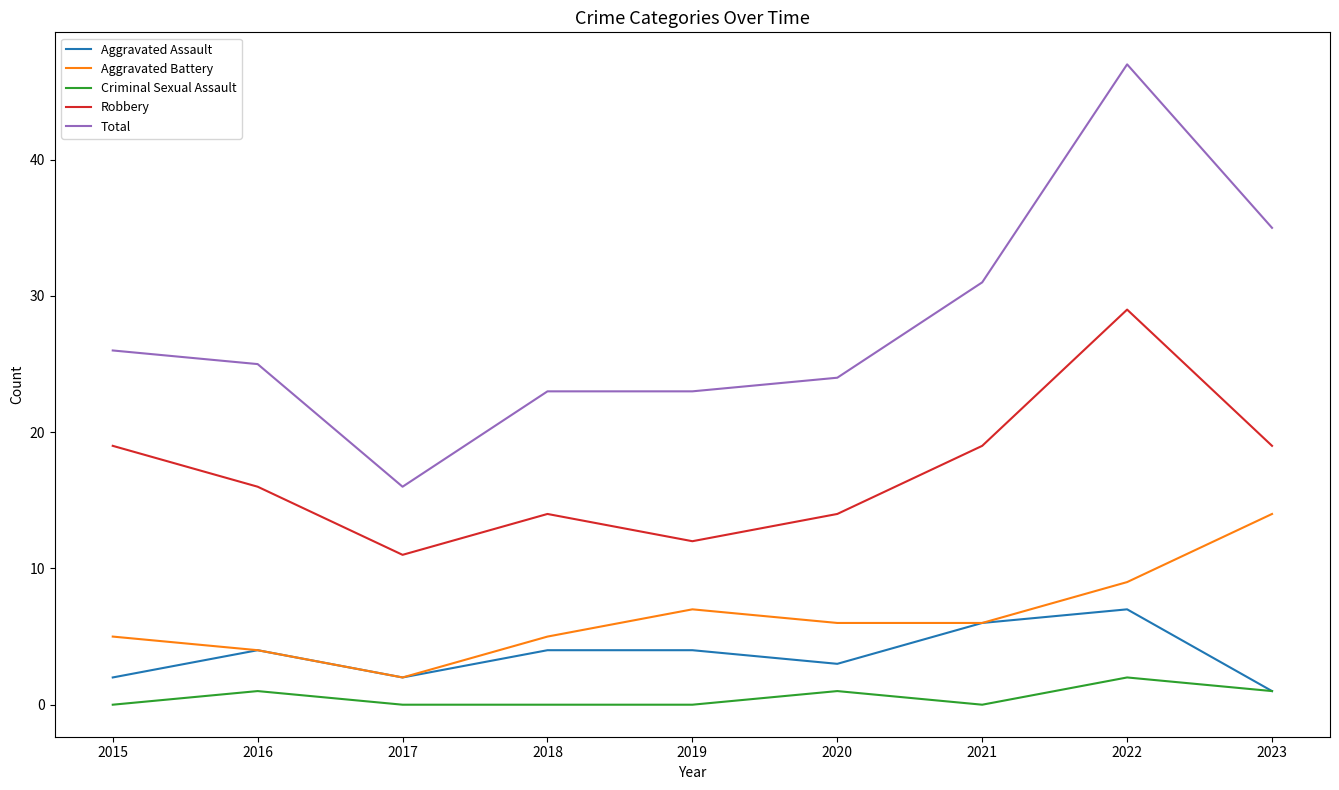

At which category does Aggravated Assault reach its first local peak?

2016